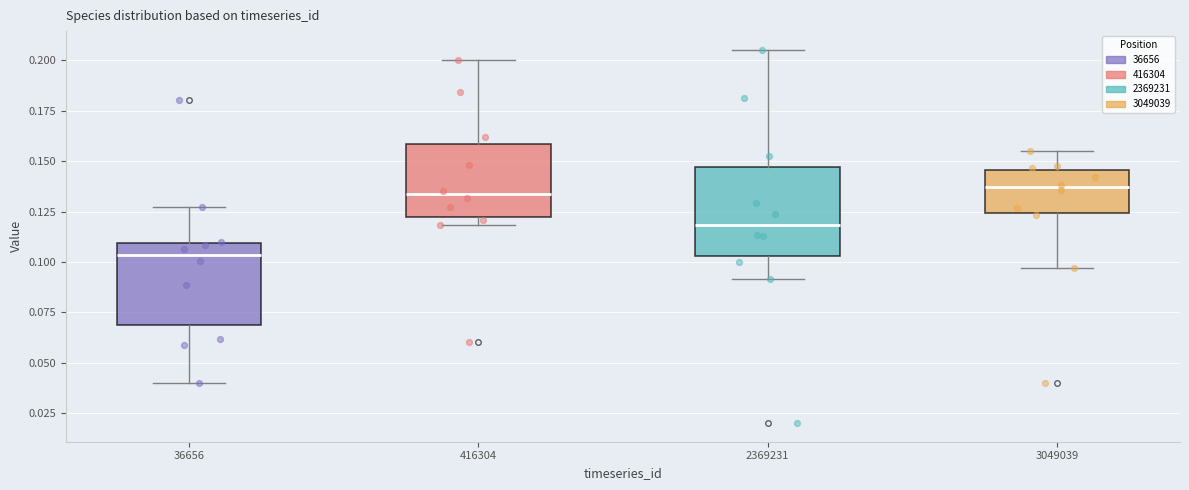

Which box's median line is the lowest?

36656